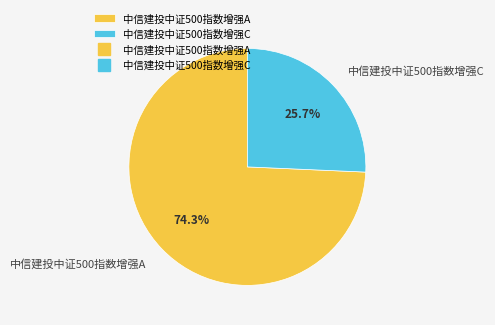

Which slice is the smallest?

中信建投中证500指数增强C